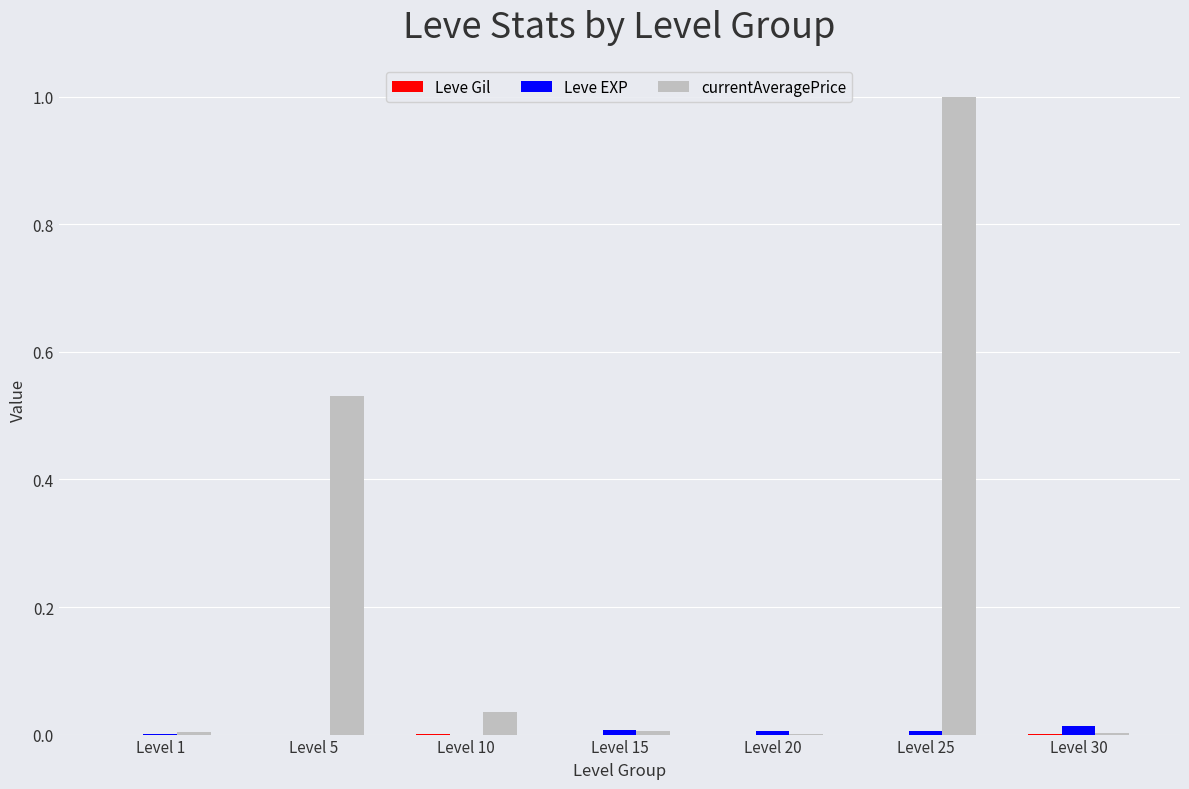

Between Level 5 and Level 25, which series saw the biggest shift?

currentAveragePrice